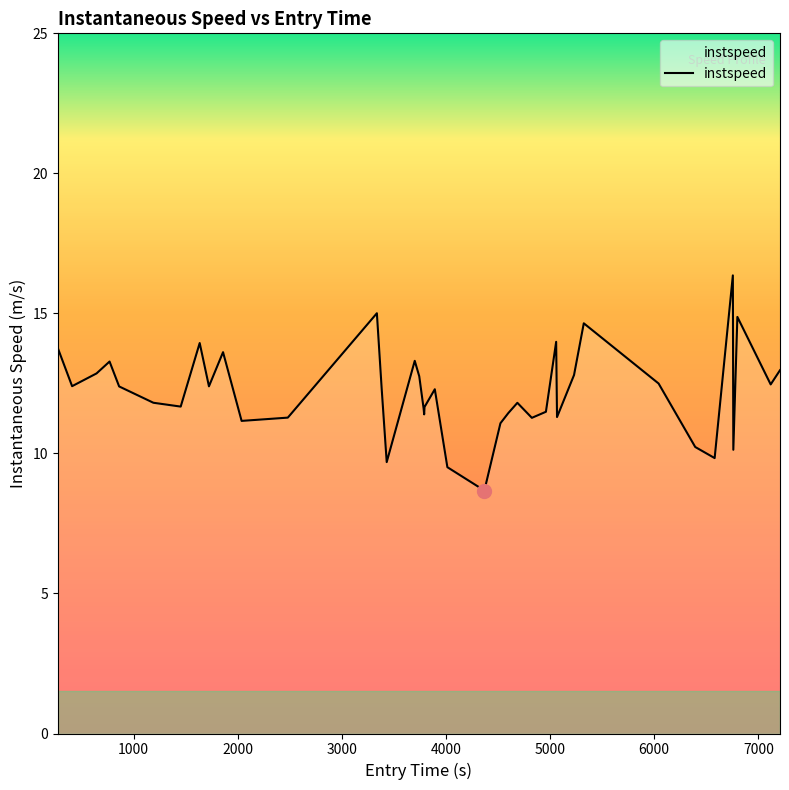

What is the maximum value shown in the chart?

16.4